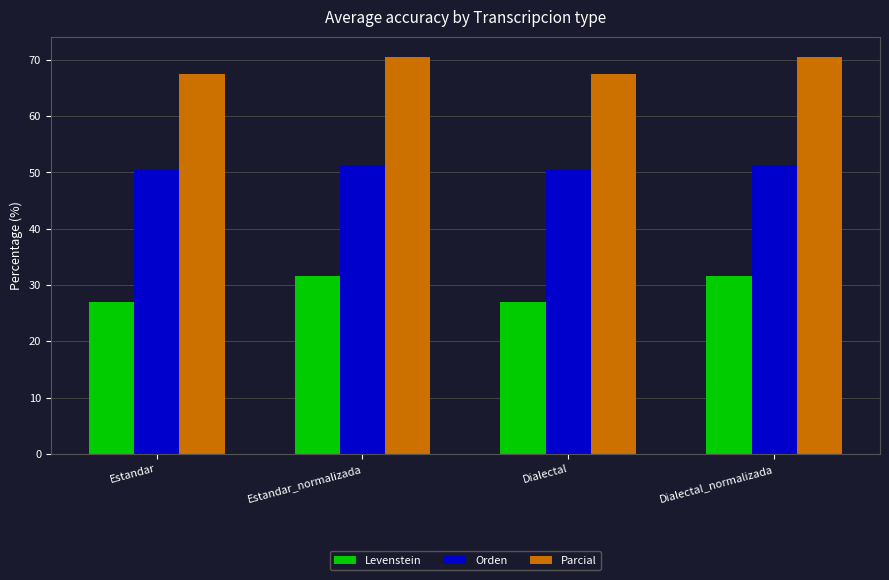

What is the difference between the Parcial values at Estandar_normalizada and Dialectal?

3.0